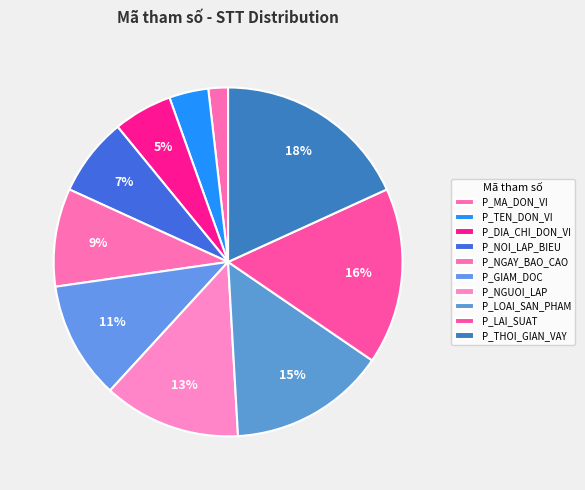

Is there a majority slice in this chart?

No